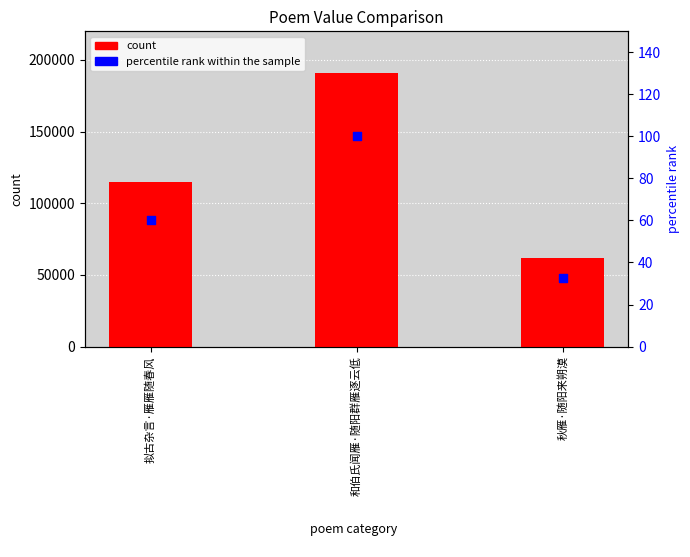

At which category is the sum across all series the highest?

和伯氏闻雁·随阳群雁逐云低